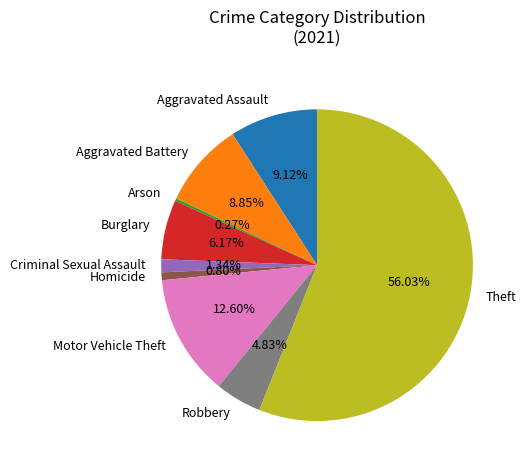

The Burglary slice represents 1% of the pie. True or false?

False